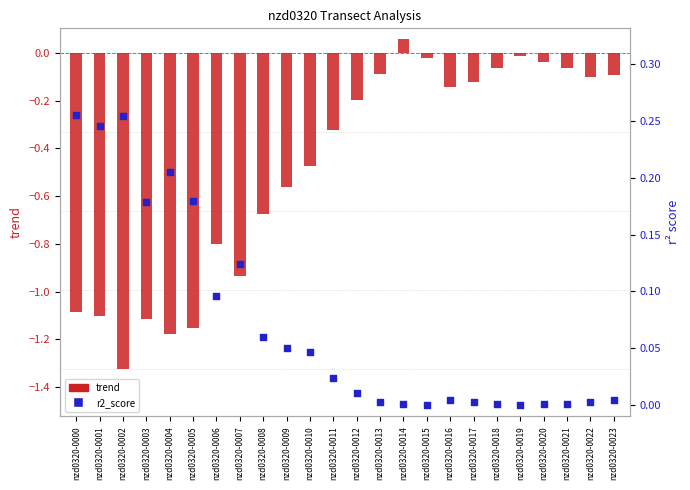

Which series has the largest total across all categories?

r2_score